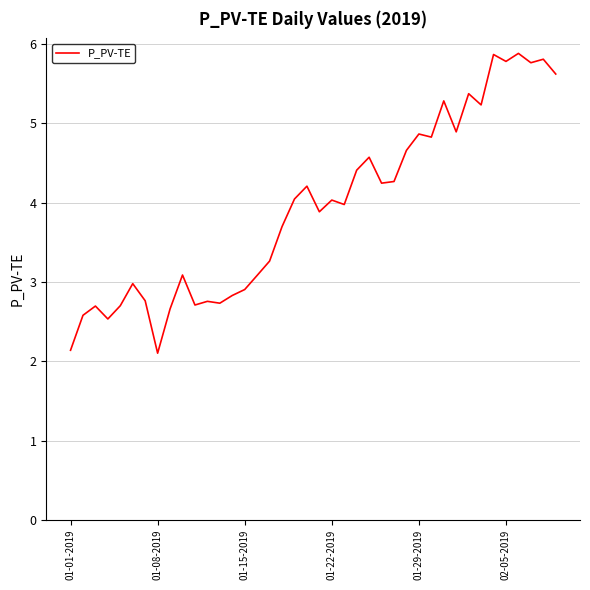

What is the greatest value displayed?

5.9